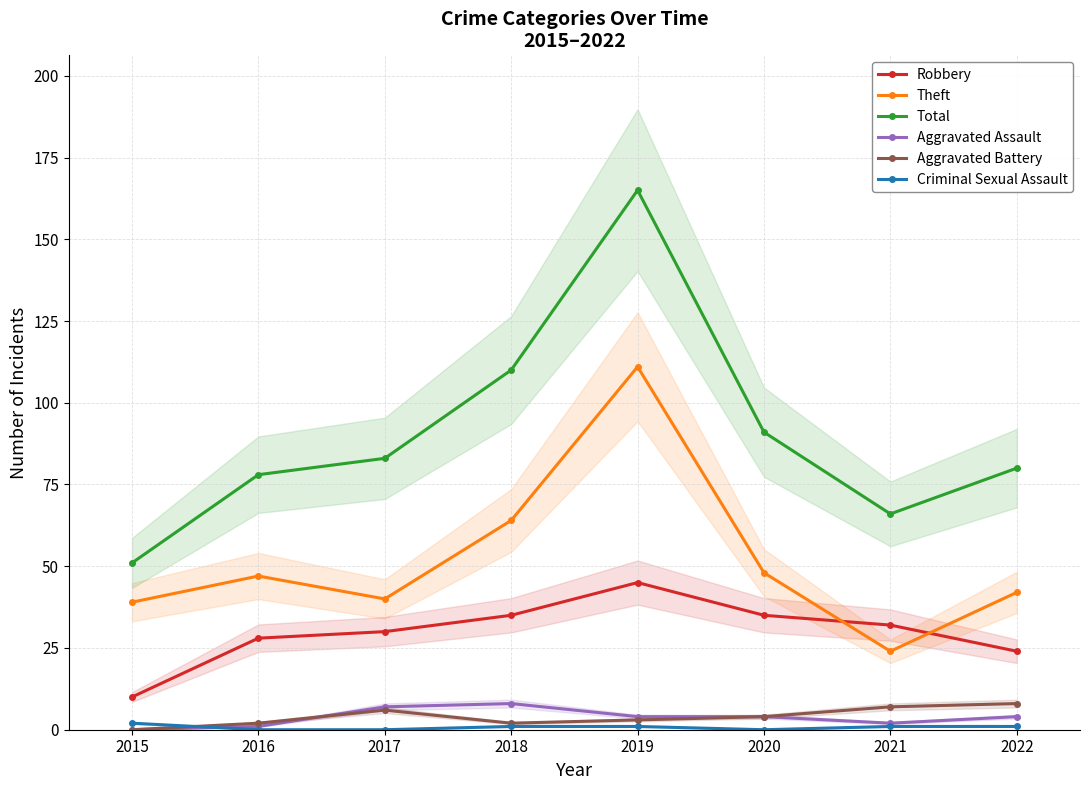

What is the total value across all series at 2020?

182